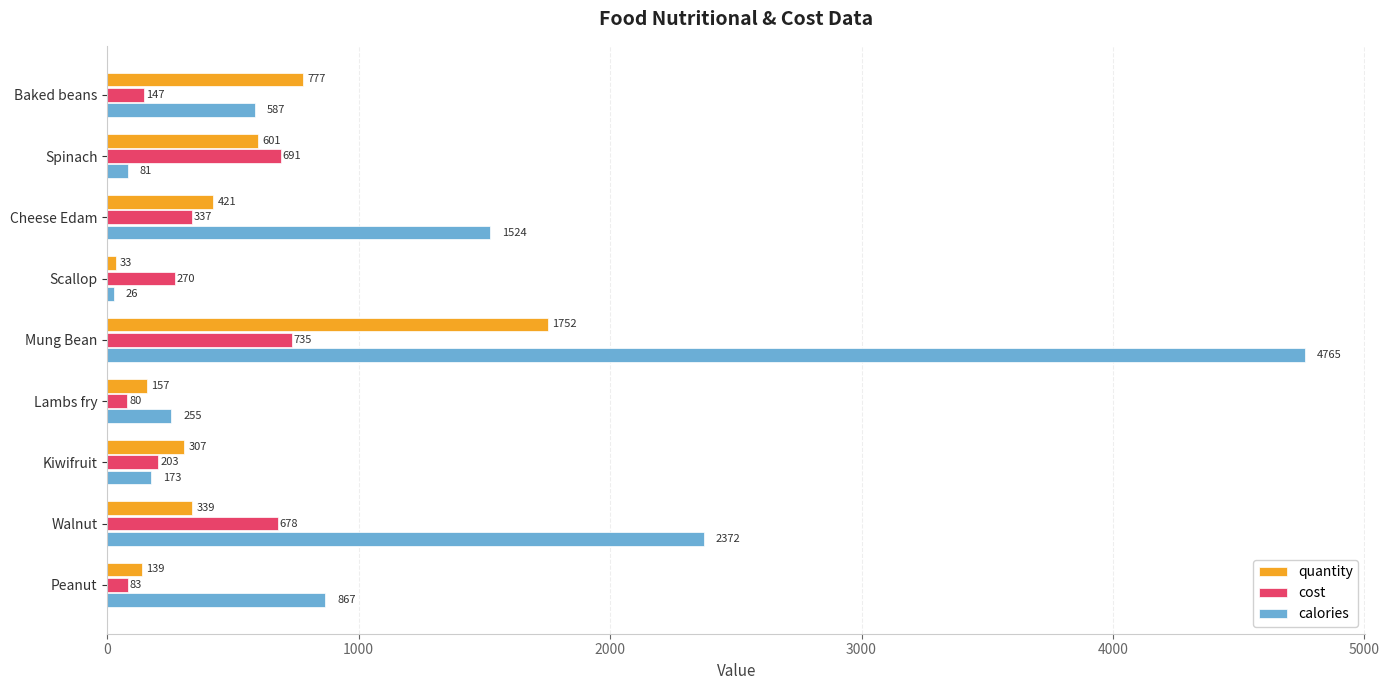

At which label is calories closest to 2395?

Walnut